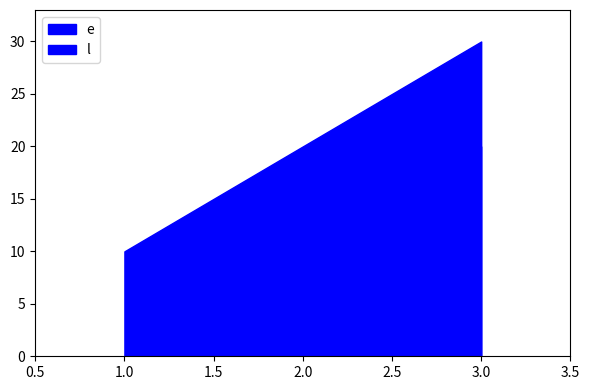

Reading left to right, what are all the values shown in this chart?

e: 0	10	20
l: 10	20	30